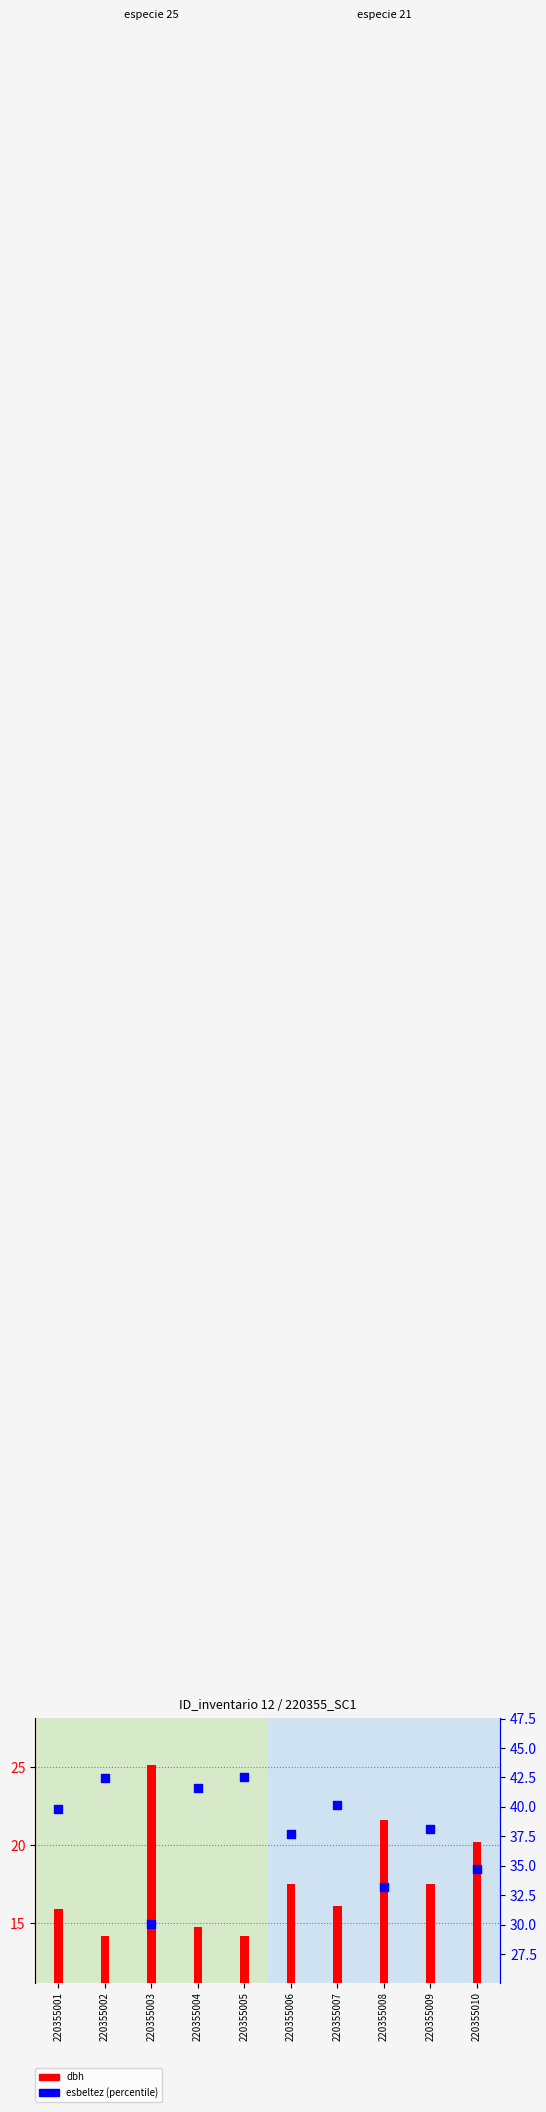

At which category is the sum across all series the highest?

220355005